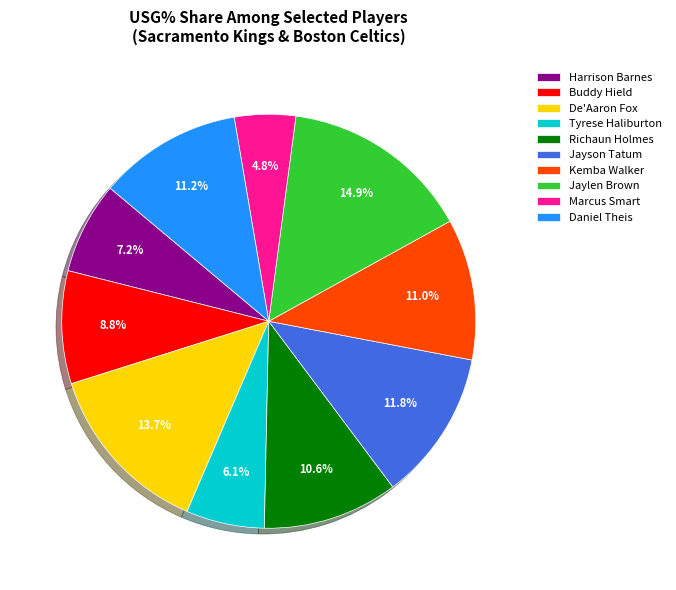

Is there a majority slice in this chart?

No